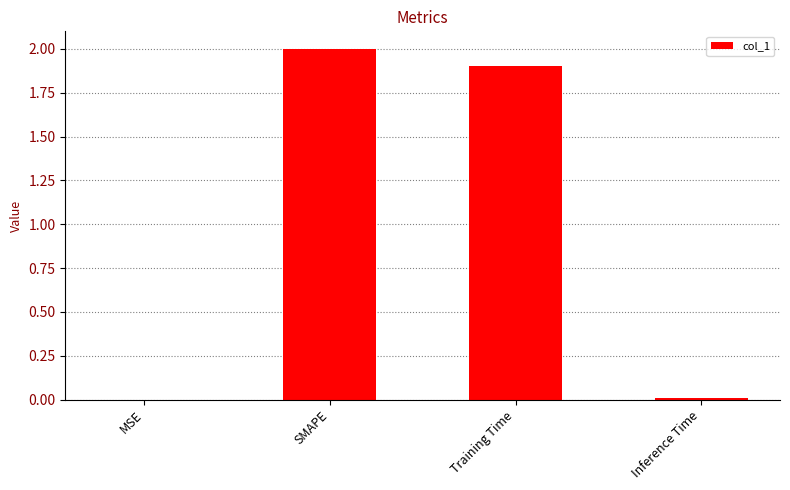

What is the average value?

1.0